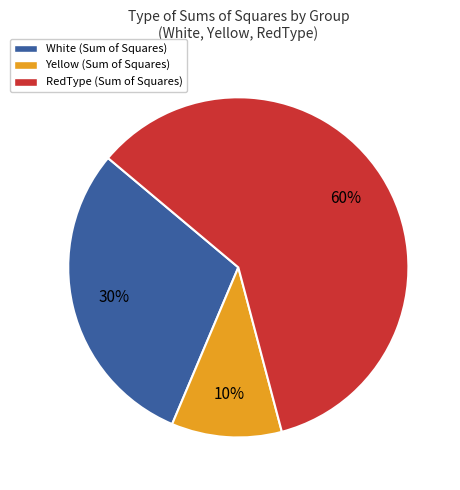

Is there a majority slice in this chart?

Yes